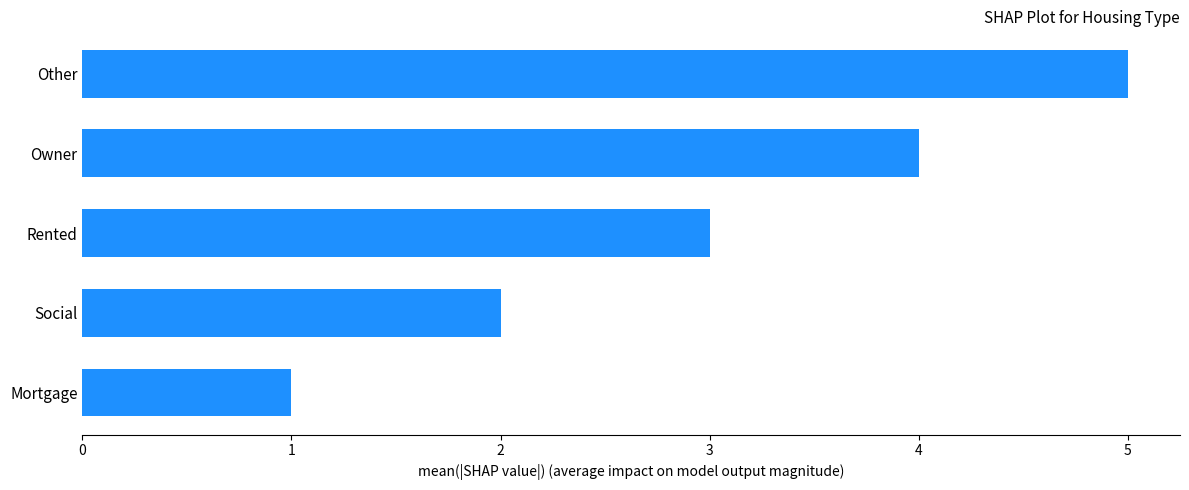

What is the ratio of the value at Mortgage to the value at Social?

0.5